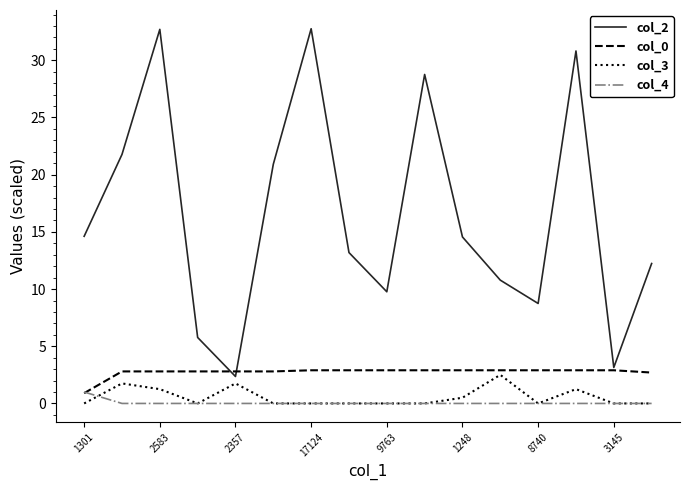

What is the greatest value displayed?

32.8